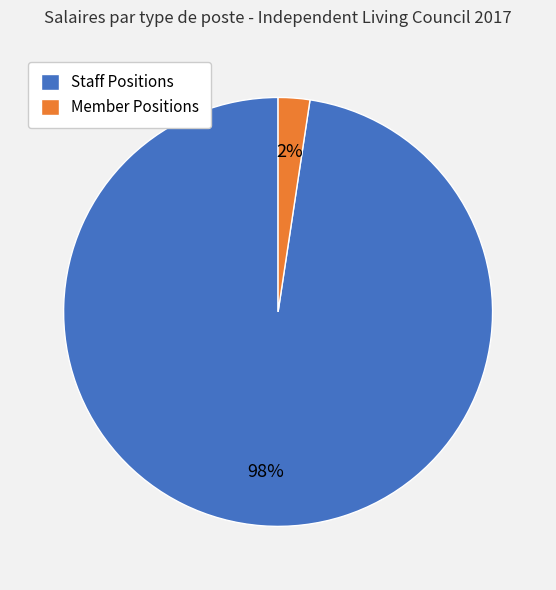

Count the number of slices in the pie.

2